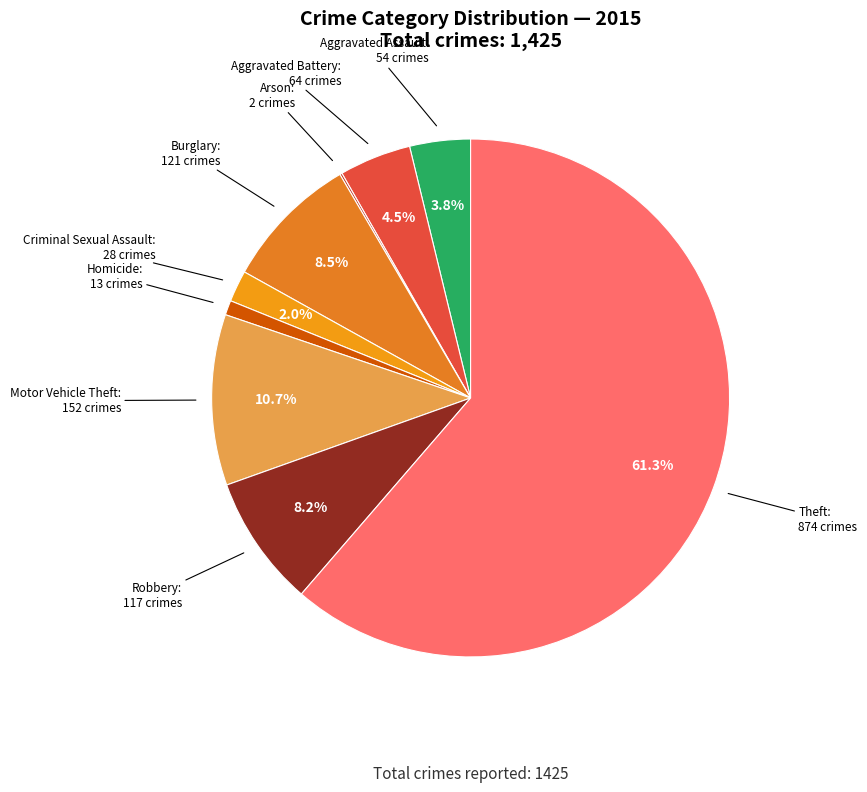

True or false: Criminal Sexual Assault accounts for 2% of the total.

True